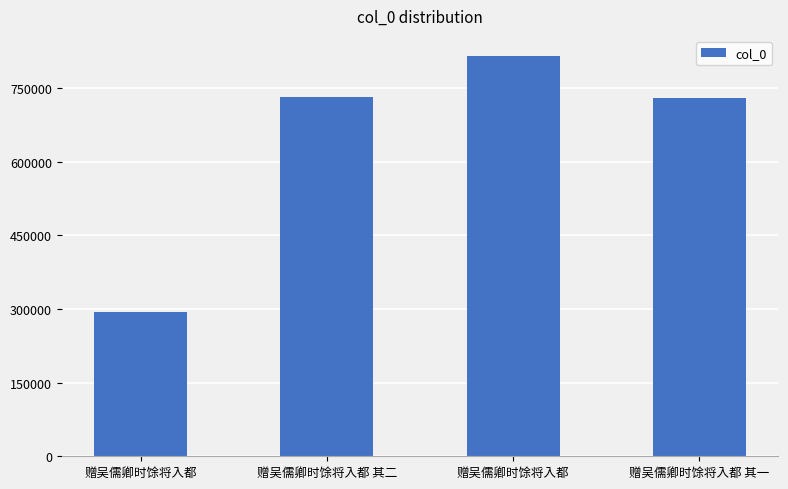

How many data points are less than 731056?

2